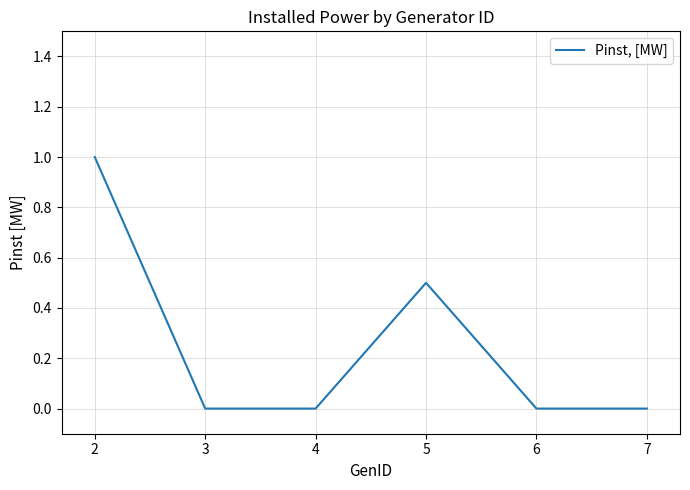

What is the sum of all values?

1.5